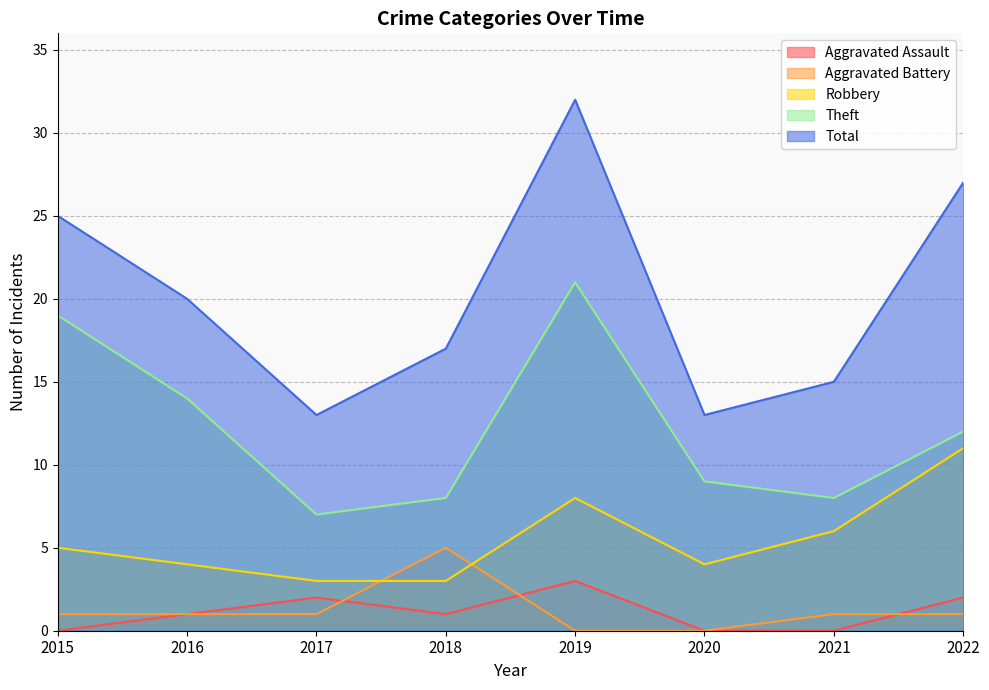

Reading right to left, list all the values displayed in this chart.

Aggravated Assault: 2	0	0	3	1	2	1	0
Aggravated Battery: 1	1	0	0	5	1	1	1
Robbery: 11	6	4	8	3	3	4	5
Theft: 12	8	9	21	8	7	14	19
Total: 27	15	13	32	17	13	20	25